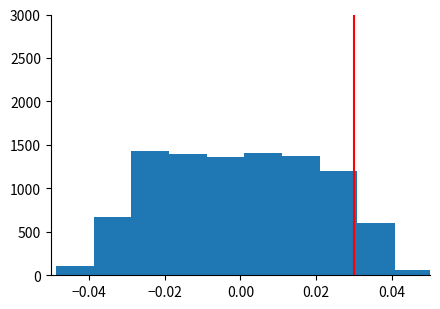

Reading left to right, transcribe this chart: for each bar, give the range it covers on the x-axis and its height. Neither the bar edges nor the heights are printed on the chart, so give them approximately, as read against the axes.

-0.048 to -0.038: 100
-0.038 to -0.028: 650
-0.028 to -0.018: 1450
-0.018 to -0.008: 1400
-0.008 to 0.002: 1350
0.002 to 0.010: 1400
0.010 to 0.020: 1400
0.020 to 0.030: 1200
0.030 to 0.040: 600
0.040 to 0.050: 50